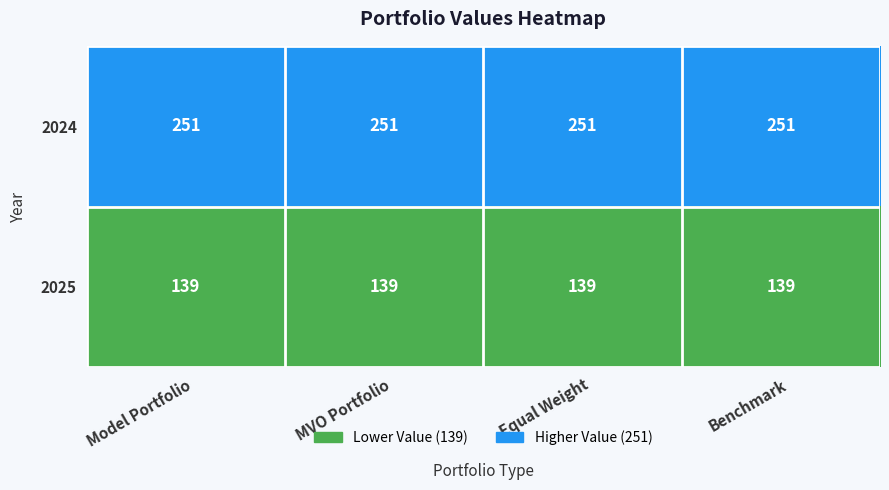

What is the total value across all series at Model Portfolio?

390